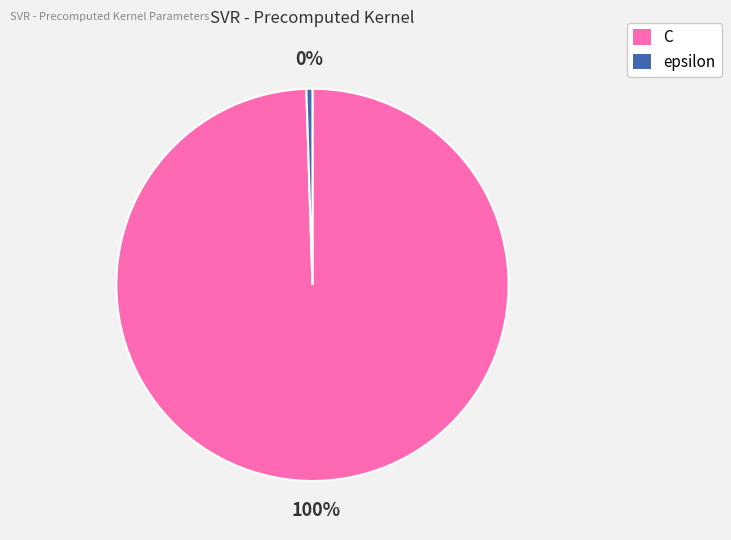

Is the sum of C and epsilon greater than half?

Yes